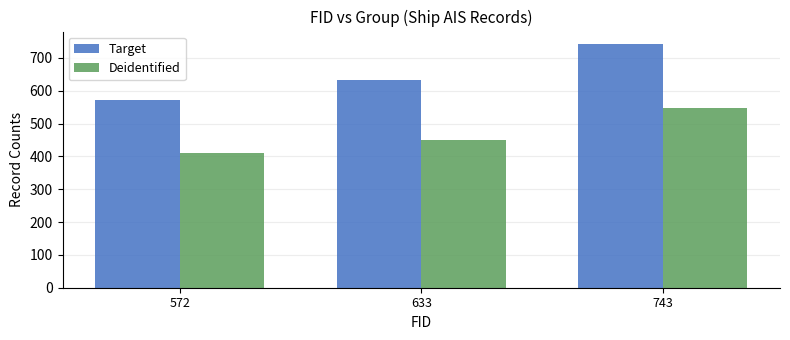

Reading right to left, extract all data points from this chart.

Target: 743=743	633=633	572=572
Deidentified: 743=547	633=449	572=411